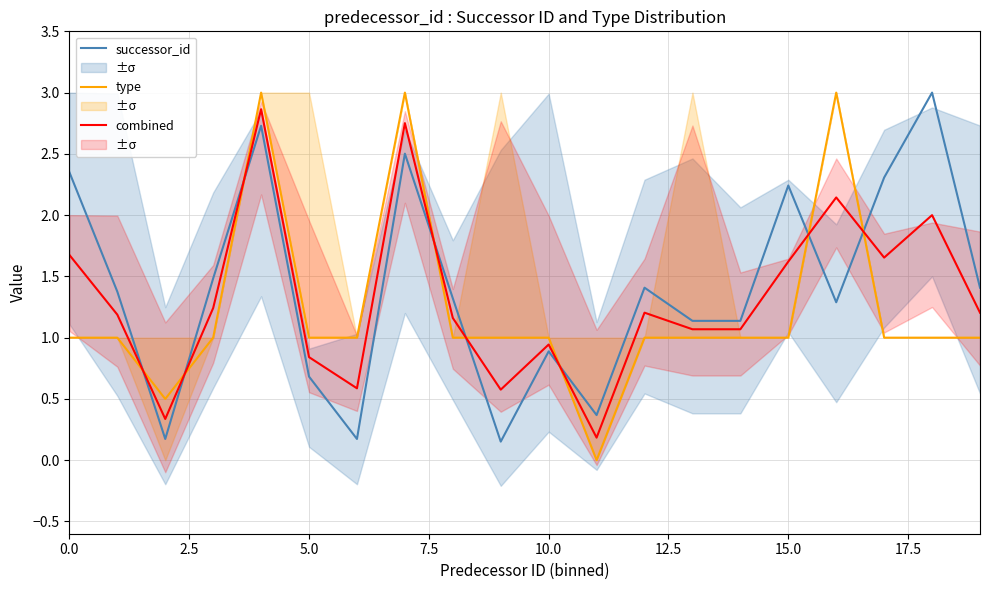

True or false: successor_id and combined intersect in this chart.

True